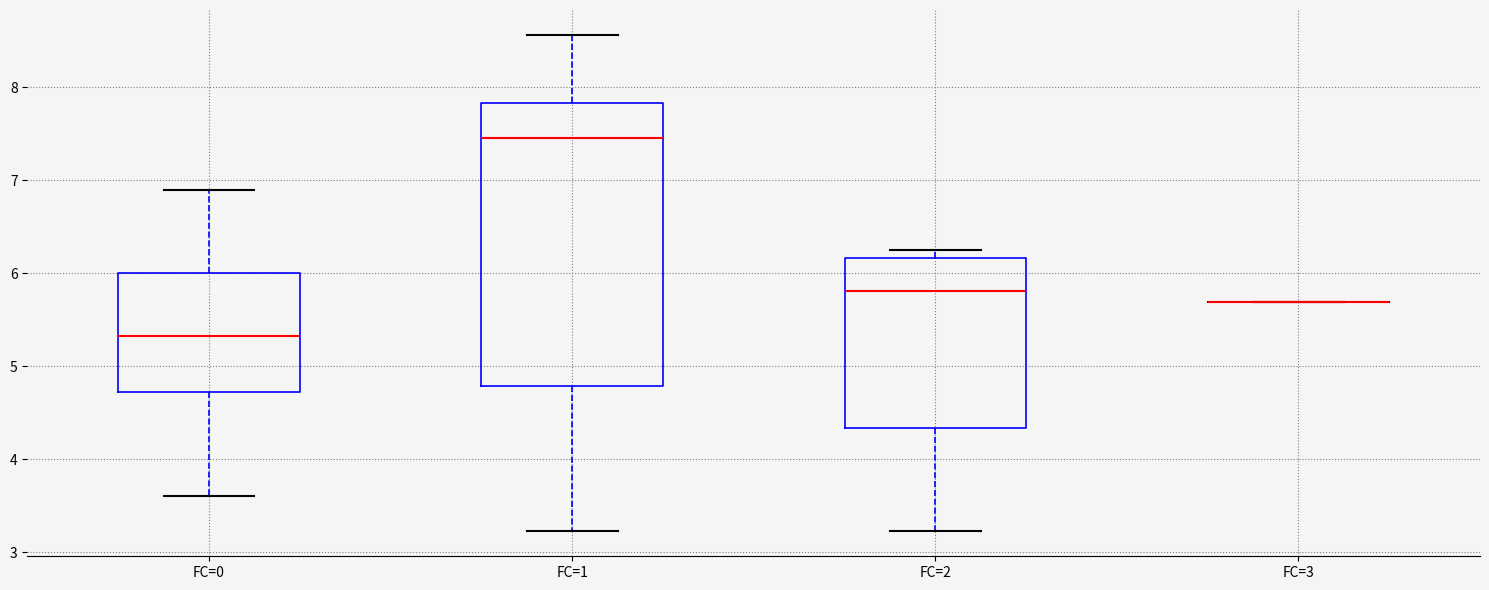

Reading left to right, transcribe this box plot: for each box, give where its median line is, the range the box spans, and where its two whiskers end, as read against the y-axis. The values are not printed on the chart, so give them approximately, as read against the axis.

FC=0: median 5.3, box 4.7 to 6.0, whiskers 3.6 to 6.9
FC=1: median 7.5, box 4.8 to 7.8, whiskers 3.2 to 8.6
FC=2: median 5.8, box 4.3 to 6.2, whiskers 3.2 to 6.2 (just above the box's upper edge)
FC=3: box collapsed to a line at 5.7, whiskers 5.7 to 5.7